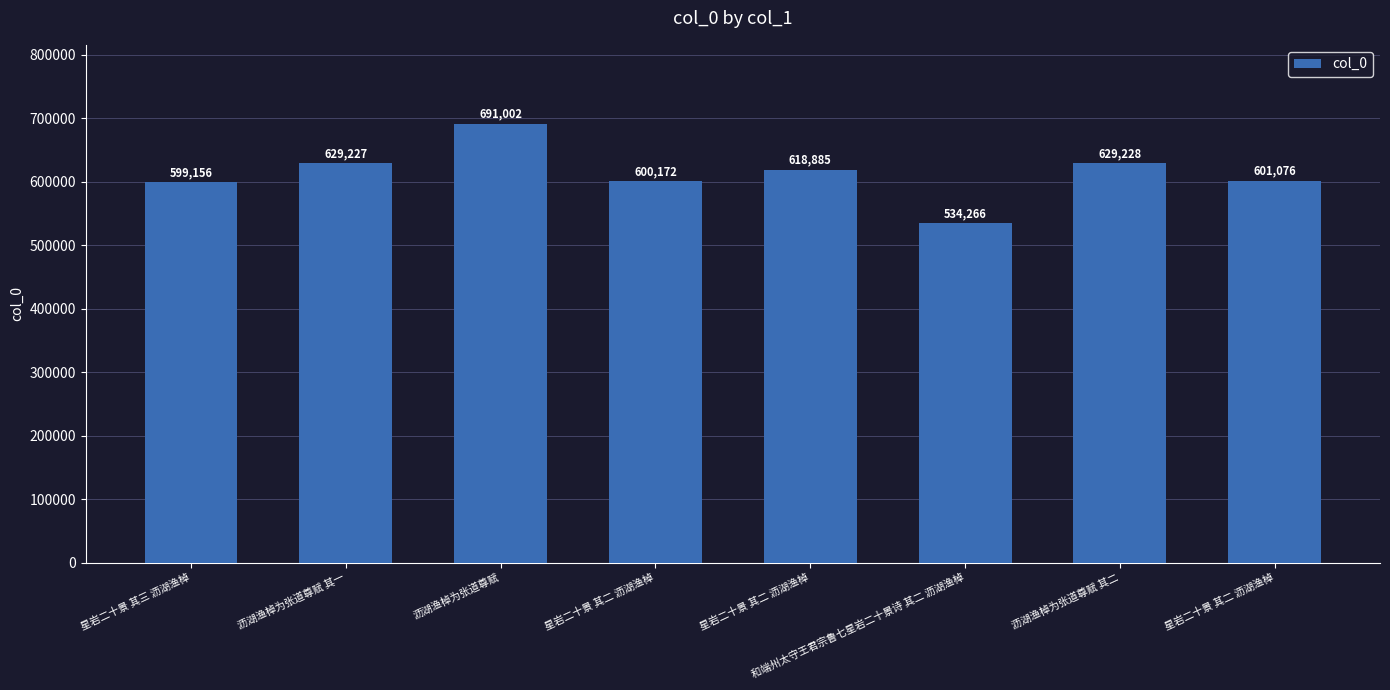

What is the sum of the values at 沥湖渔棹为张道尊赋 其二 and 星岩二十景 其二 沥湖渔棹?

1248113